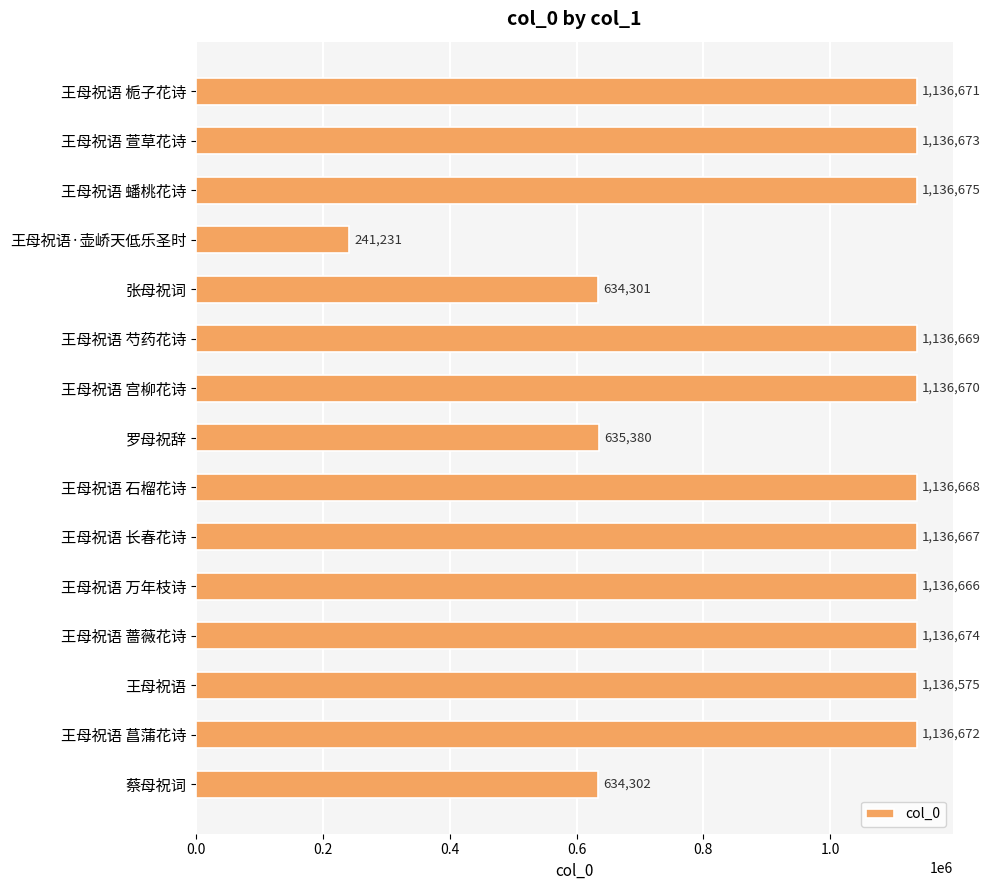

Between 蔡母祝词 and 王母祝语 宫柳花诗, which is larger?

王母祝语 宫柳花诗